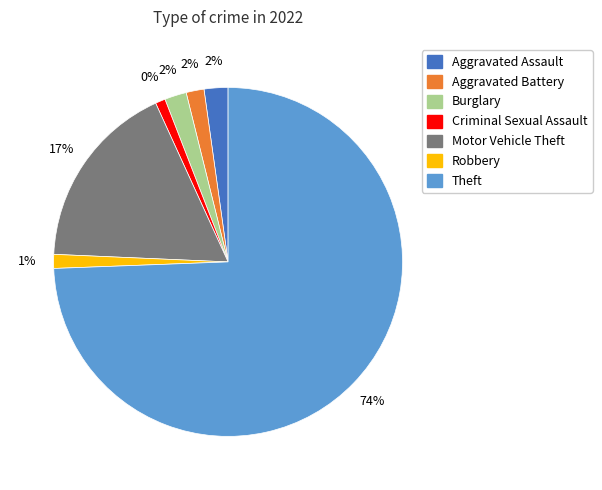

The Theft slice represents 74% of the pie. True or false?

True